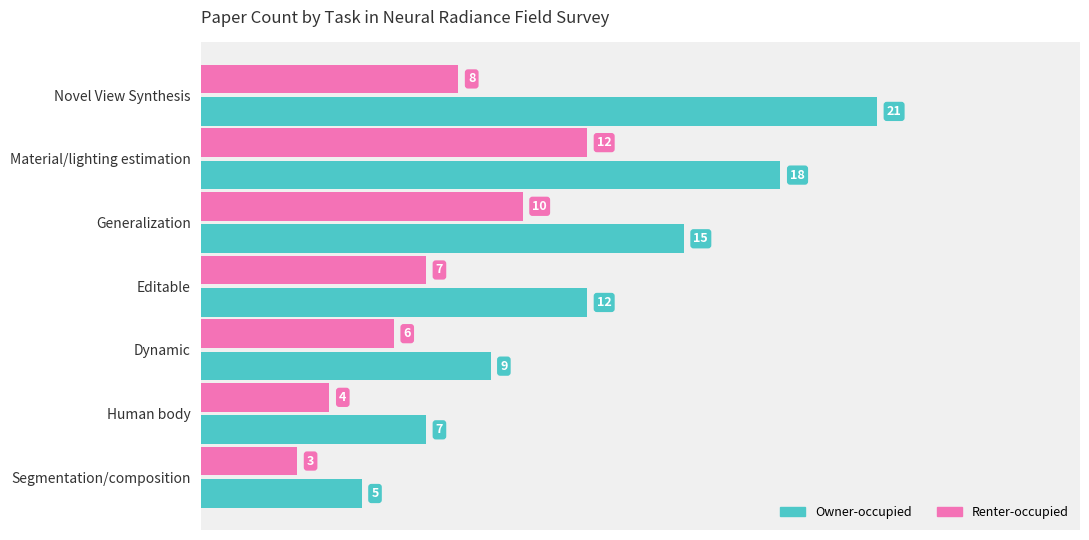

What is the difference between the Owner-occupied values at Generalization and Segmentation/composition?

10